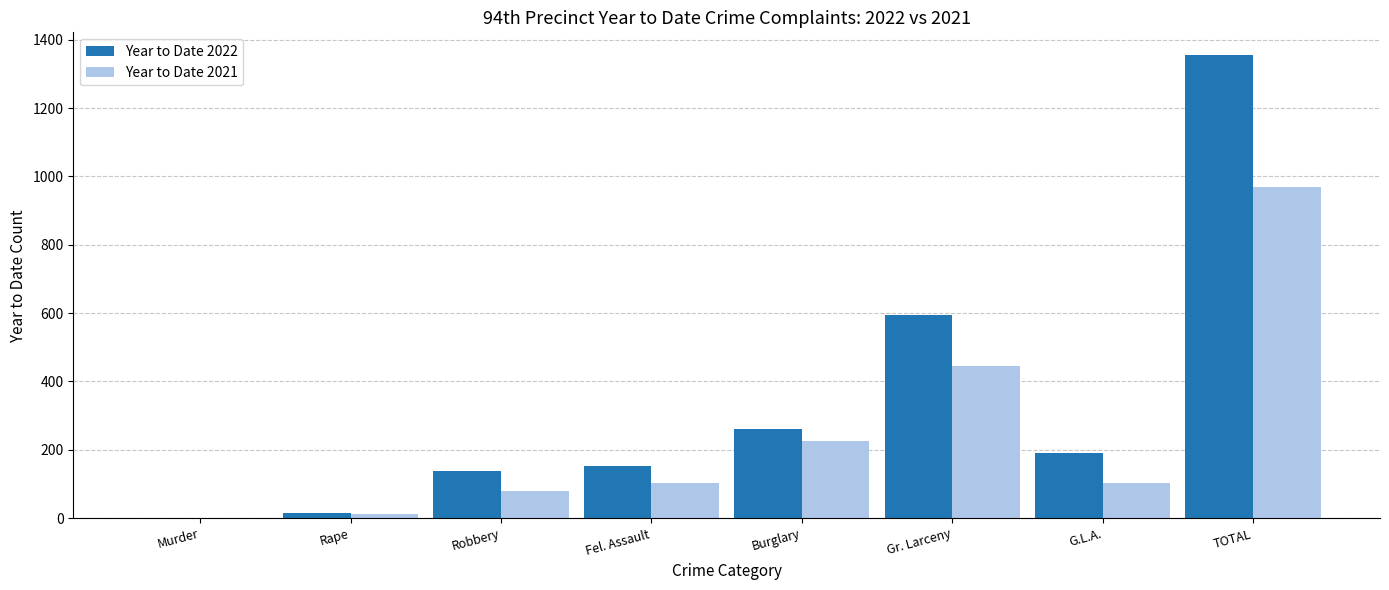

What is the maximum value shown in the chart?

1354